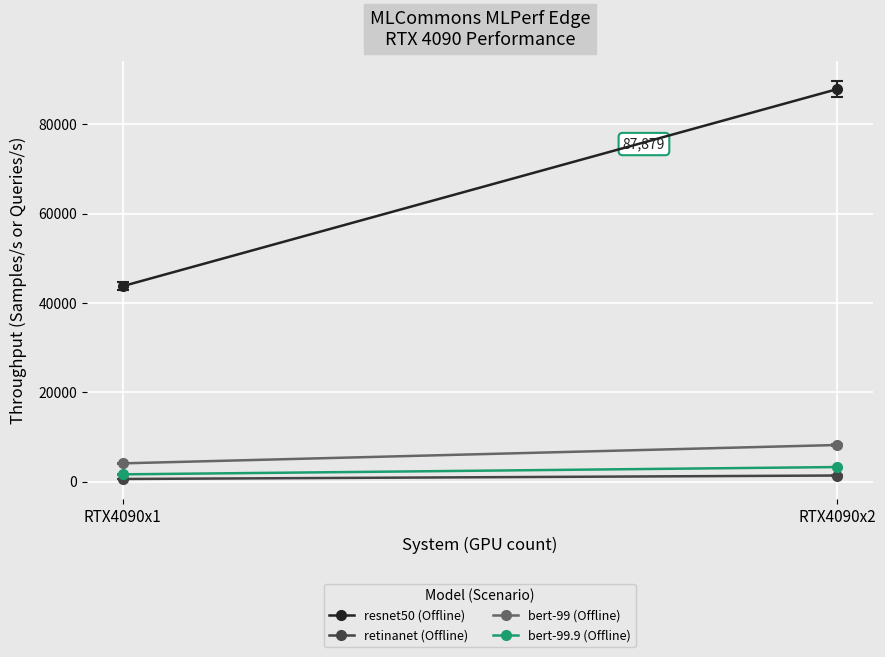

What is the value of the bert-99.9 (Offline) point at the 1st from the left?

1674.7